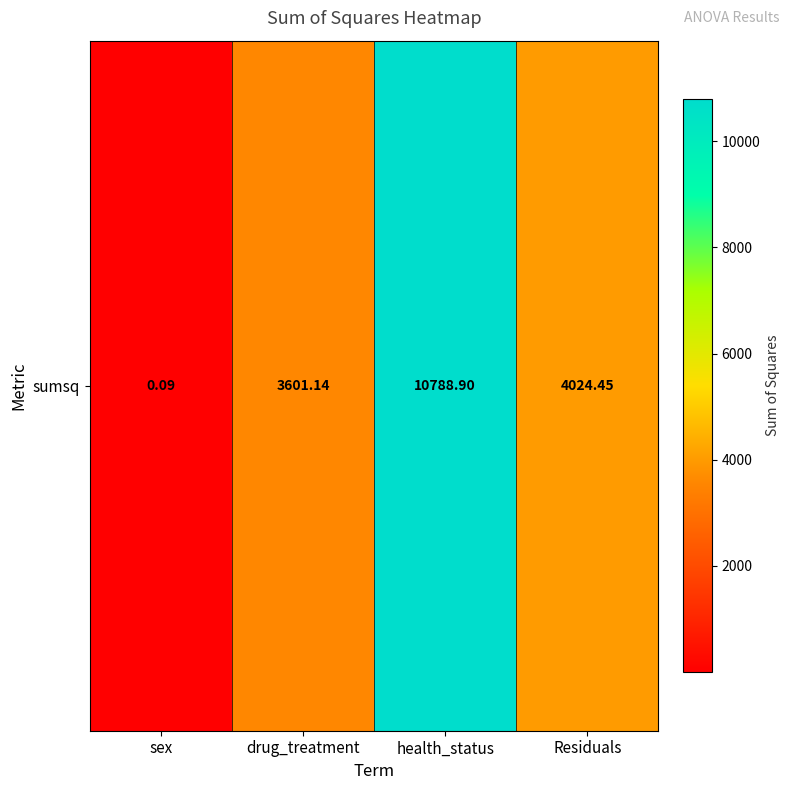

What is the maximum value shown in the chart?

10788.9